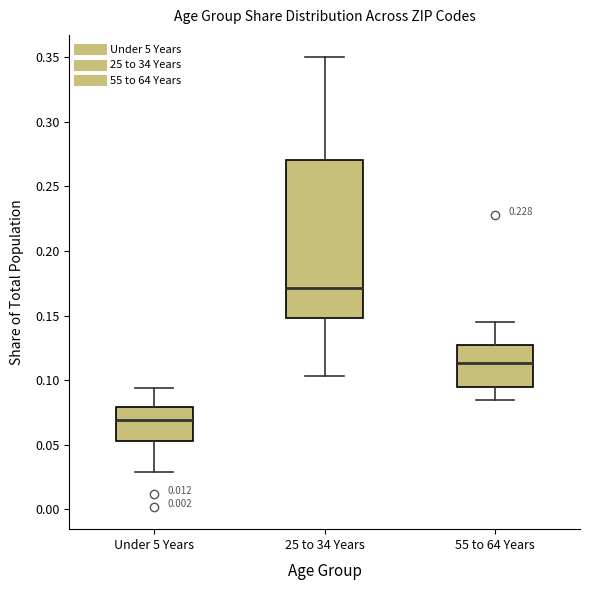

Which box has the highest median line?

25 to 34 Years